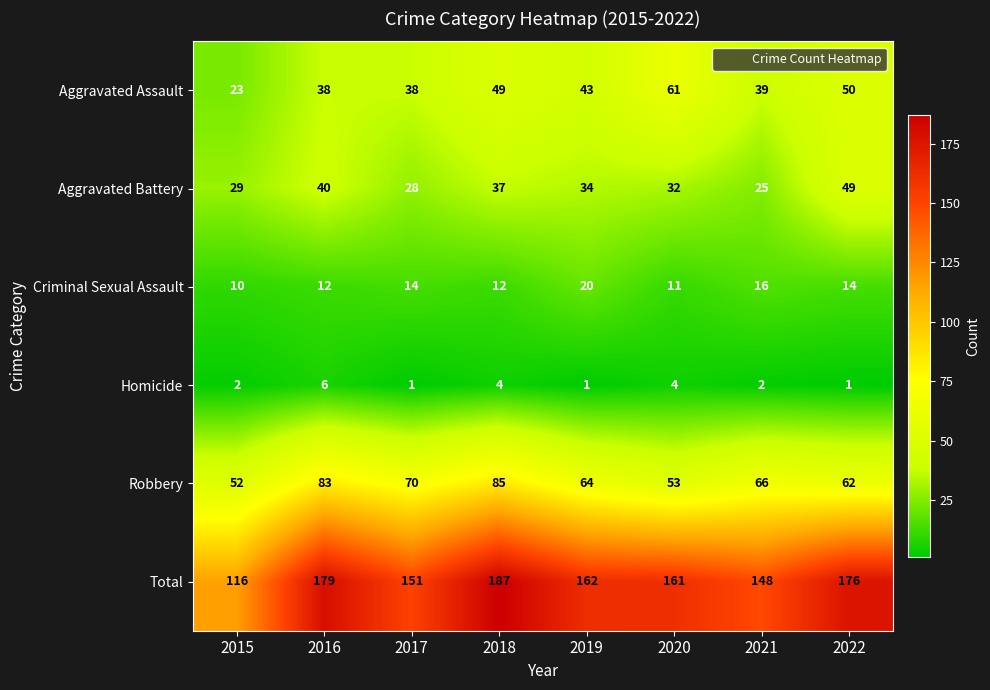

Between 2016 and 2017, which series saw the biggest shift?

Total